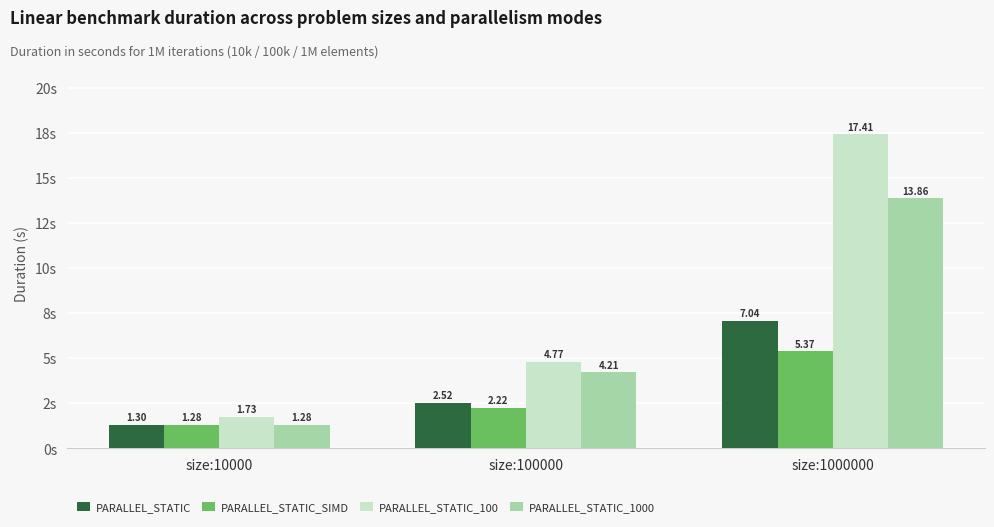

What are all the series names shown in the legend?

PARALLEL_STATIC, PARALLEL_STATIC_SIMD, PARALLEL_STATIC_100, PARALLEL_STATIC_1000